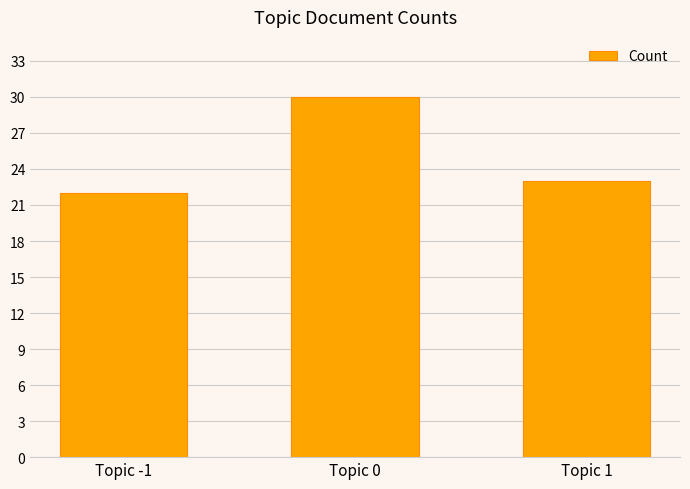

Is it true that the value at Topic -1 is 22?

True